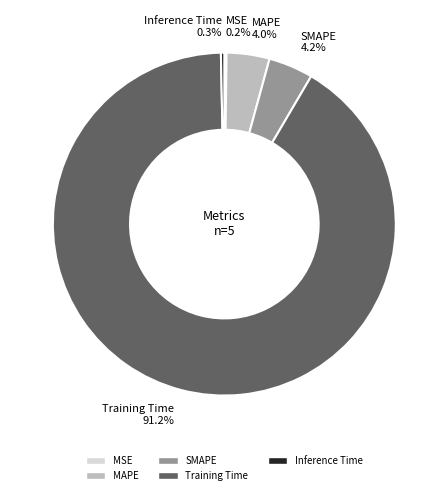

Do MAPE 4.0% and Inference Time 0.3% together represent more than half of the pie?

No